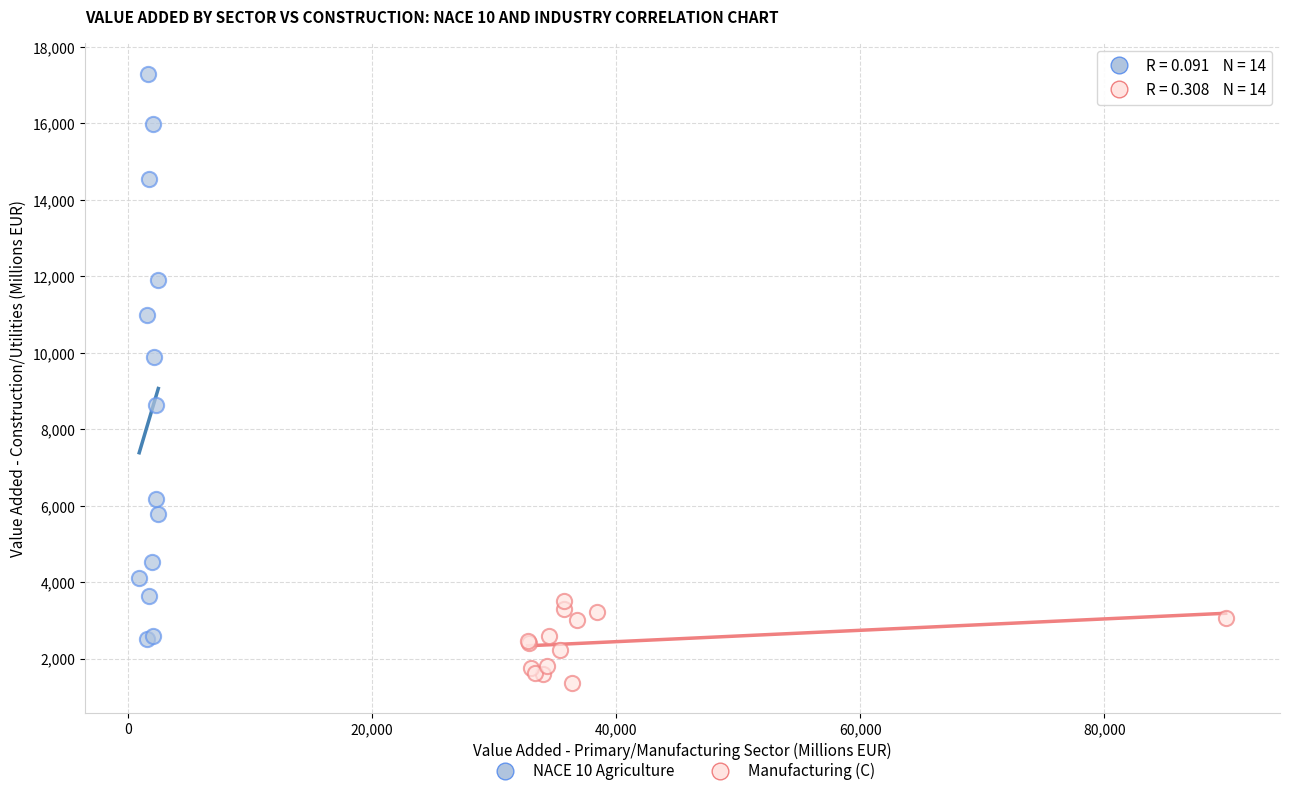

Which series contains the lowest Y value?

Manufacturing (C)